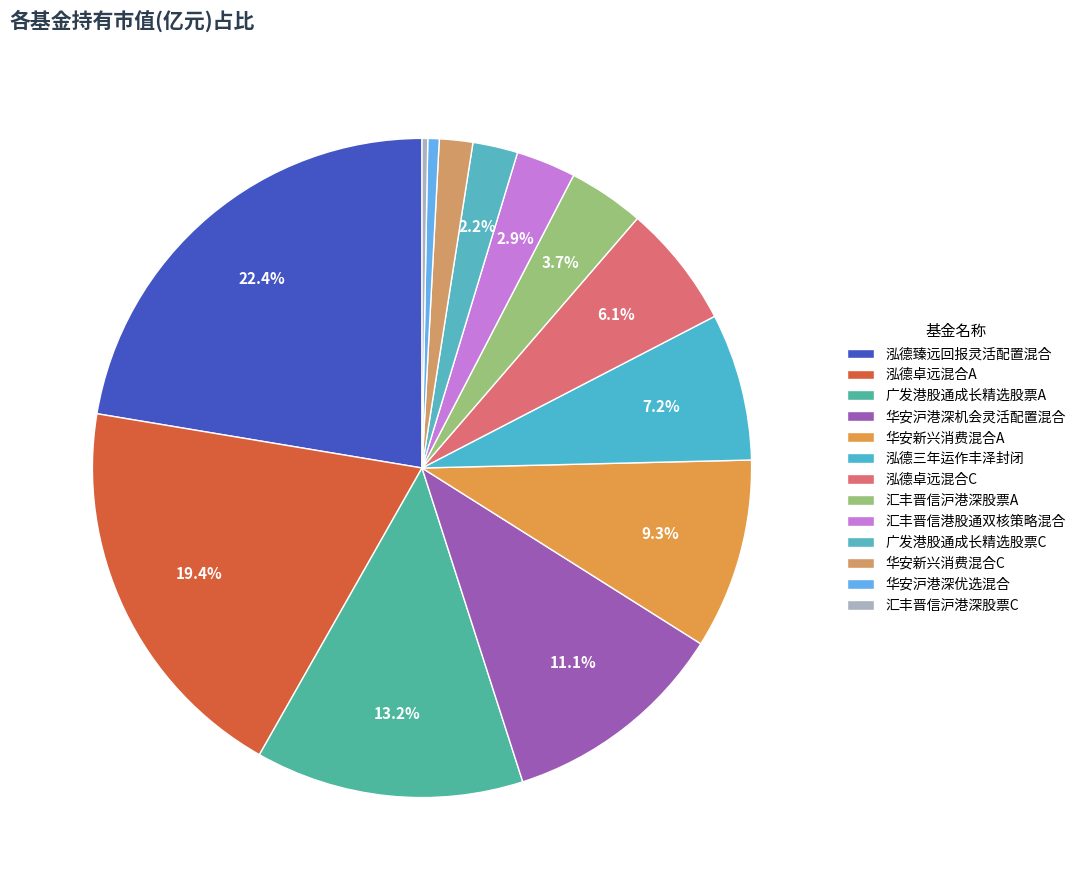

What percentage is the 华安沪港深机会灵活配置混合 slice, to the nearest percent?

11%